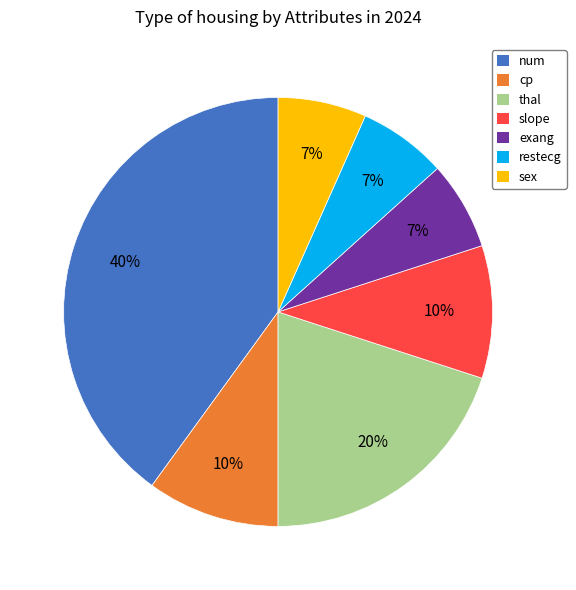

Is the sum of cp and sex greater than half?

No